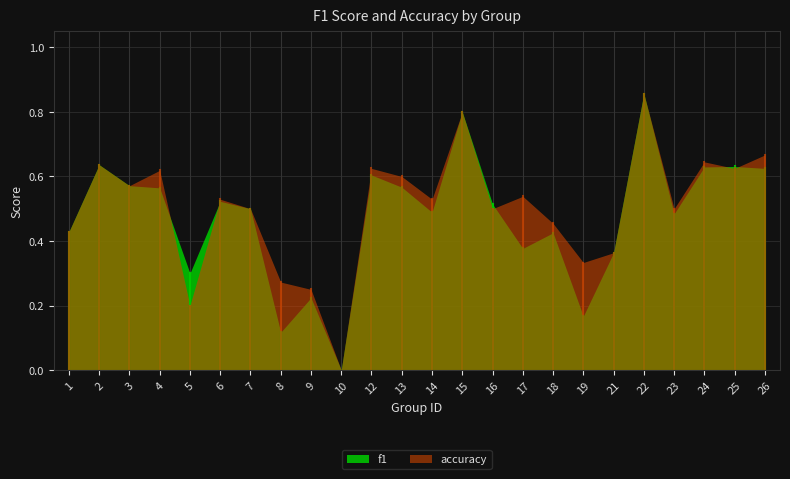

Where is the first local maximum for accuracy?

2